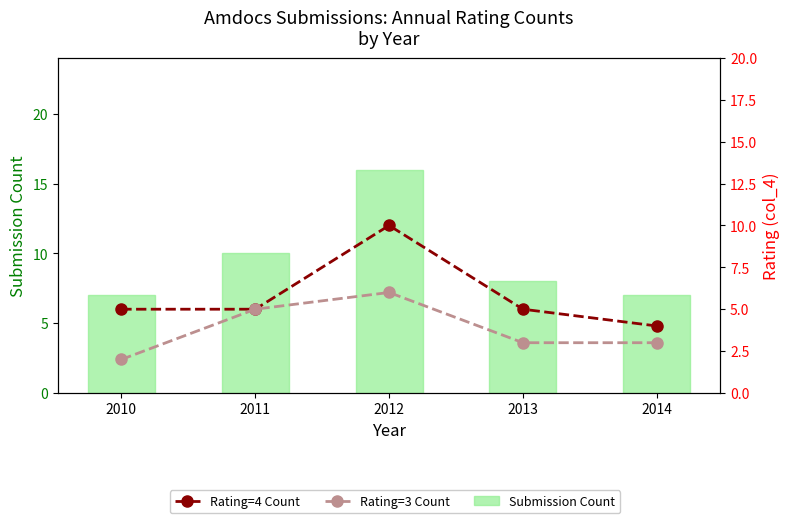

What value does the Rating=3 Count series have at 2014?

3